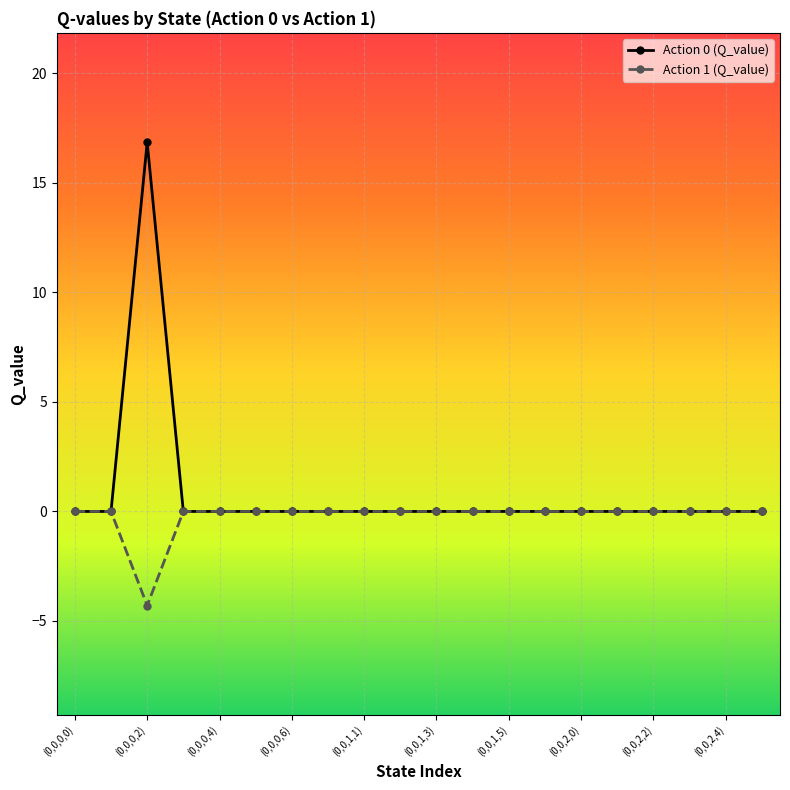

What are all the series names shown in the legend?

Action 0 (Q_value), Action 1 (Q_value)